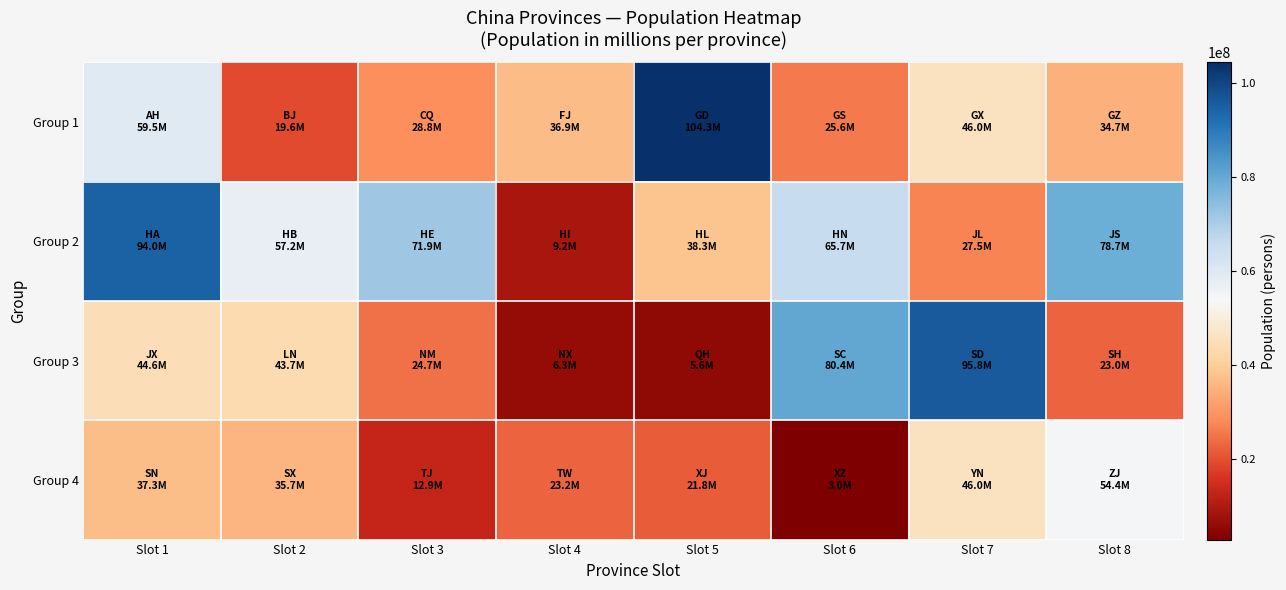

At how many categories does at least one series exceed 84025918?

3